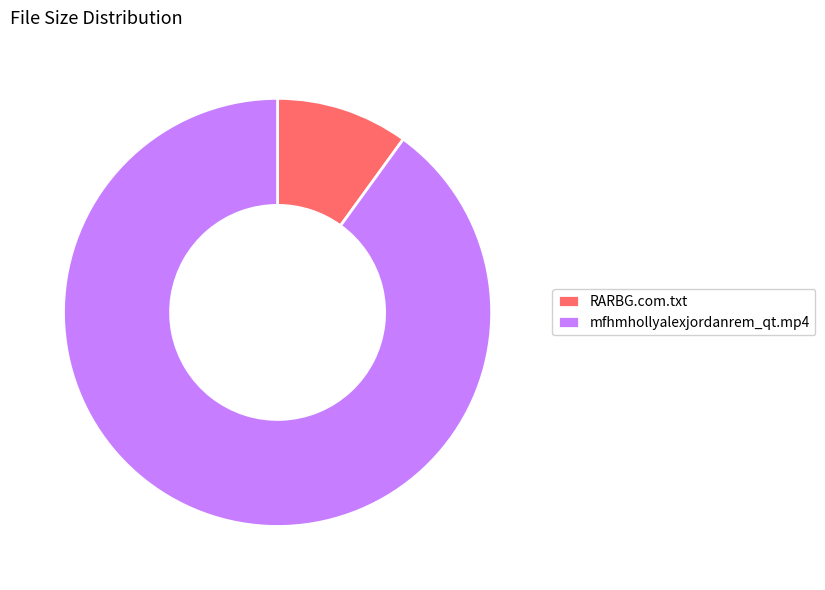

True or false: mfhmhollyalexjordanrem_qt.mp4 accounts for 99% of the total.

False